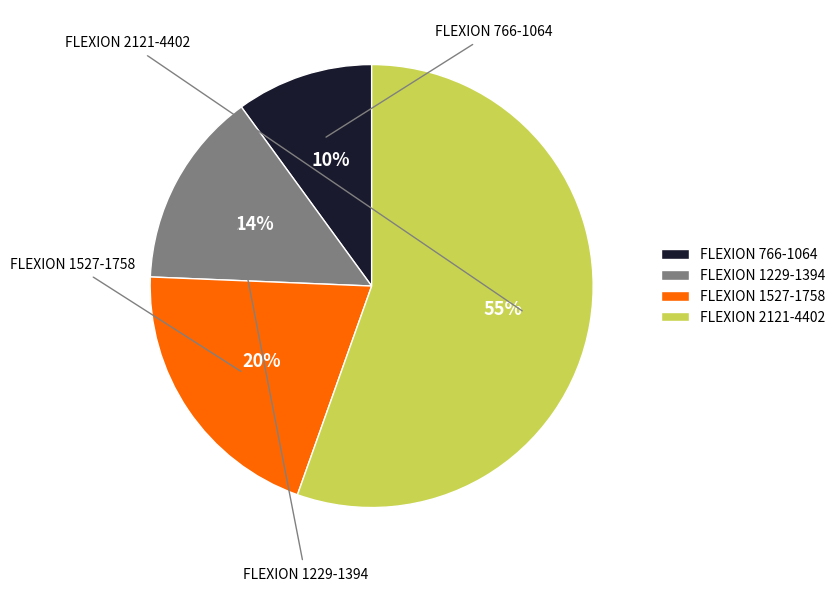

The FLEXION 2121-4402 slice represents 50% of the pie. True or false?

False